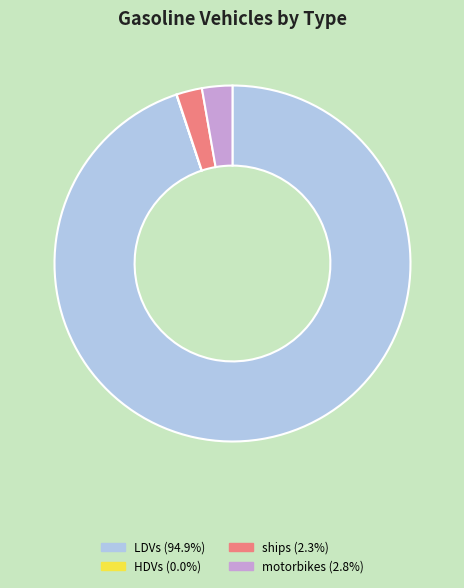

Is there any slice that represents more than half of the pie?

Yes